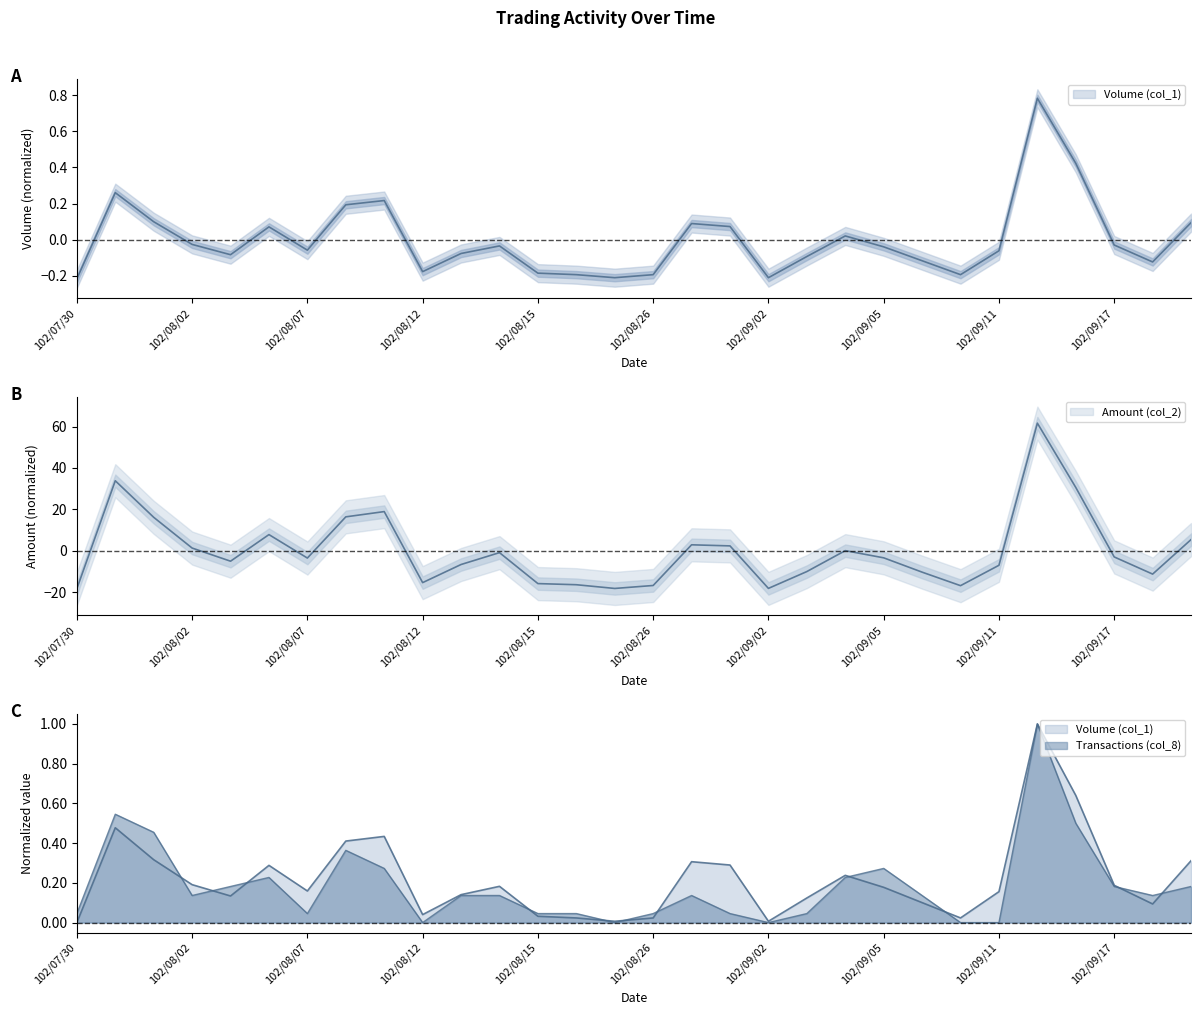

Is it true that Volume (col_1) equals 0.2 at 102/08/09?

True